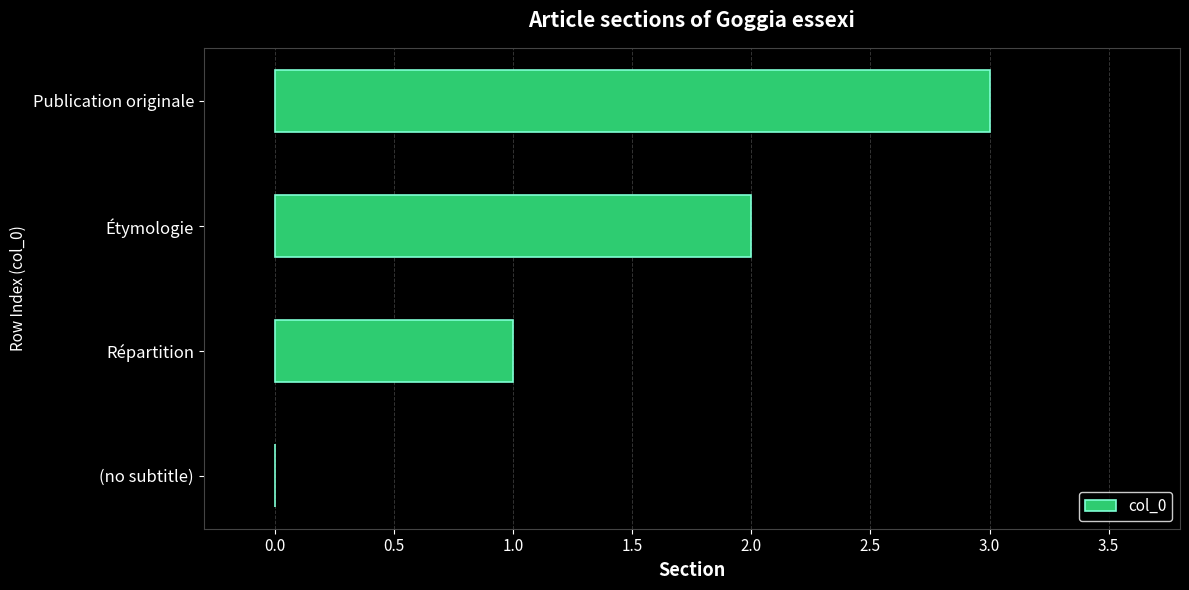

Are the bars horizontal?

Yes